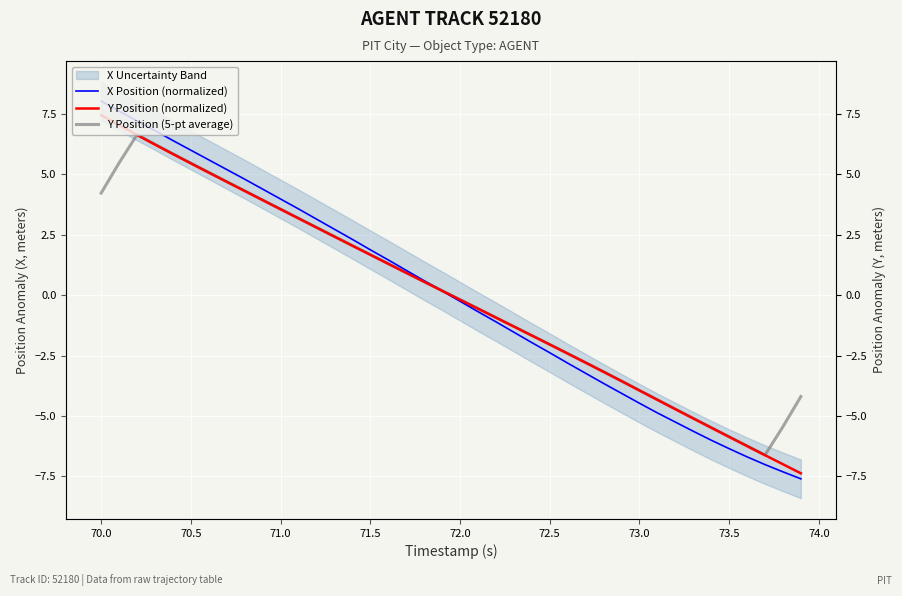

Which series has the largest total across all categories?

X Position (normalized)